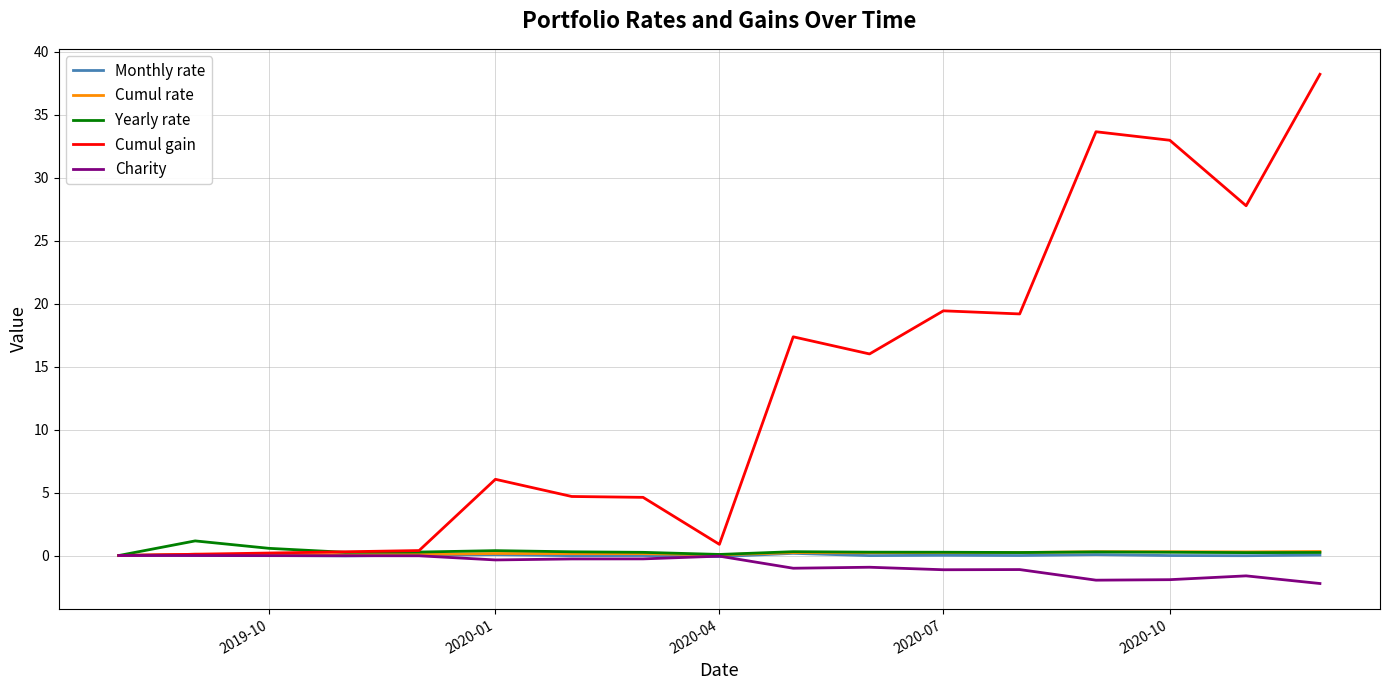

Which series has the largest total across all categories?

Cumul gain